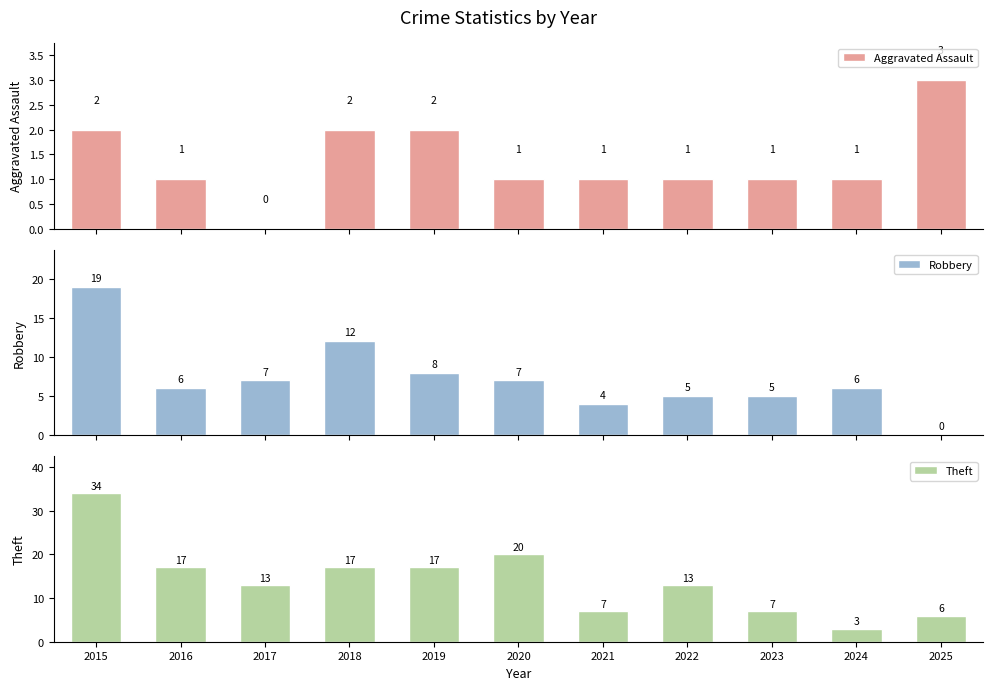

What is the difference between the maximum and minimum values in the Aggravated Assault series?

3